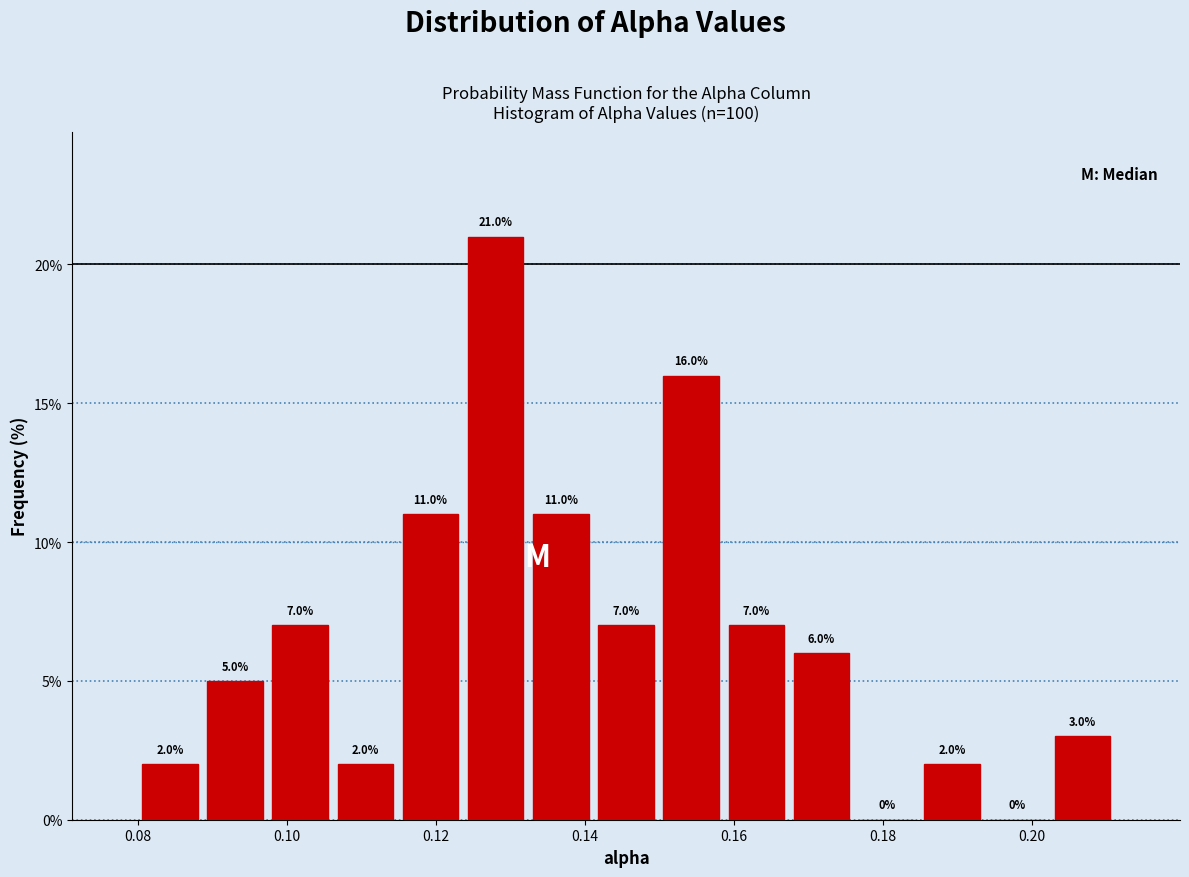

Which range on the x-axis has the tallest bar?

0.124 to 0.132